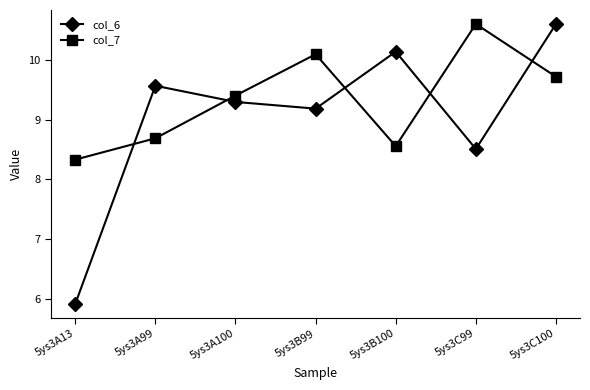

How many data points in col_7 are above 9?

4